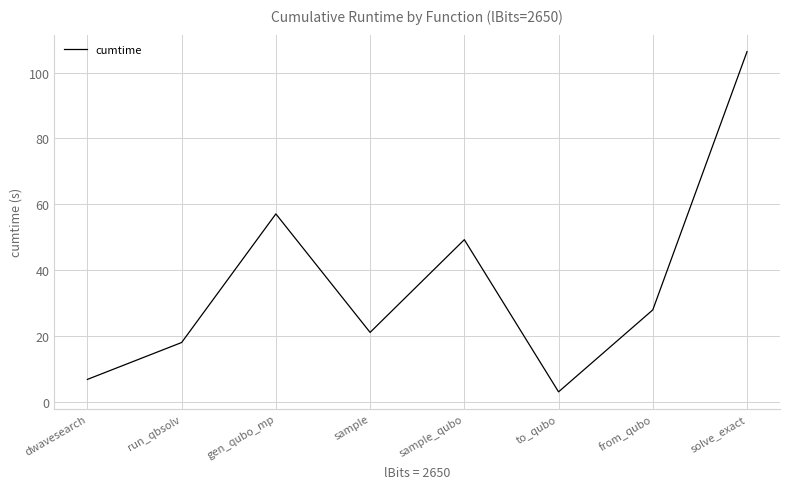

List the labels in order of value, smallest first.

to_qubo, dwavesearch, run_qbsolv, sample, from_qubo, sample_qubo, gen_qubo_mp, solve_exact